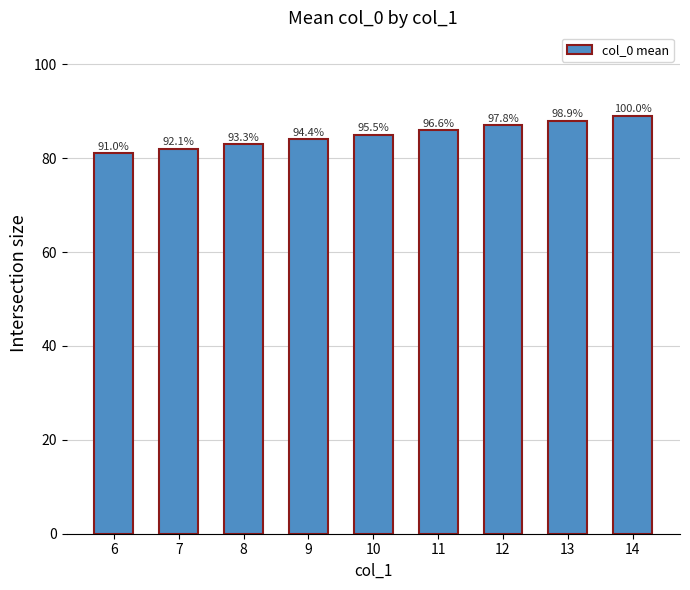

Reading left to right, what are all the values shown in this chart?

81	82	83	84	85	86	87	88	89